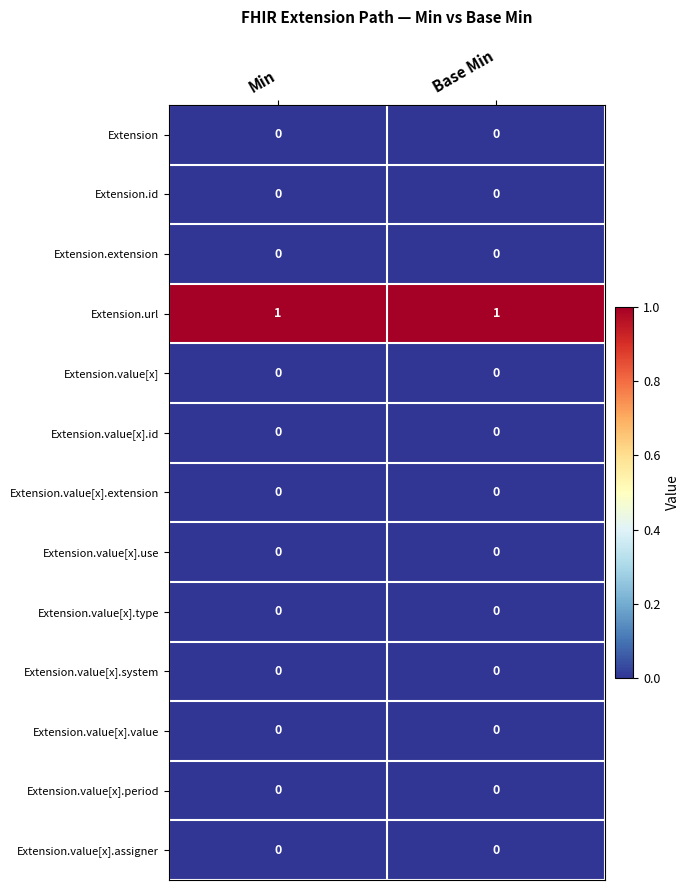

Is it true that Extension.value[x].type equals 0 at Base Min?

True